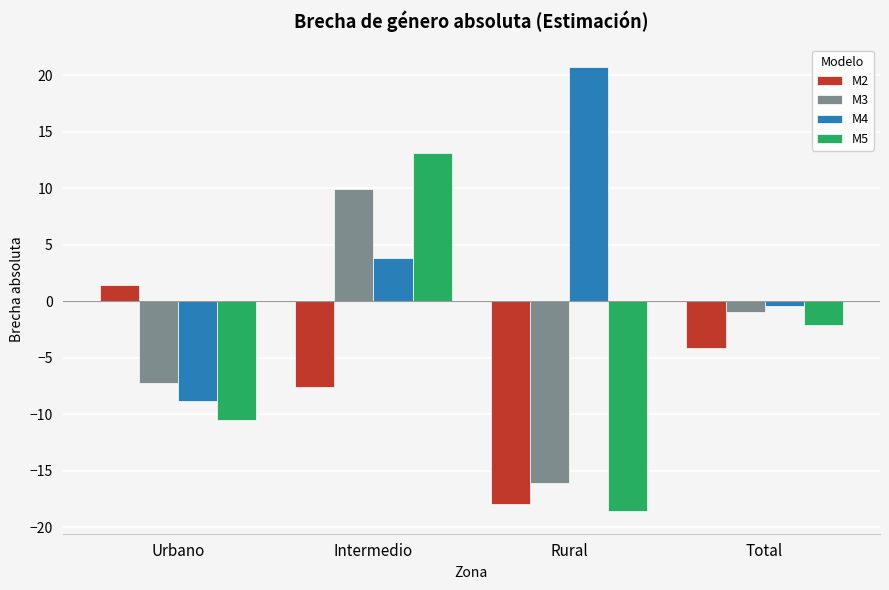

What is the difference between the M3 values at Urbano and Total?

6.3